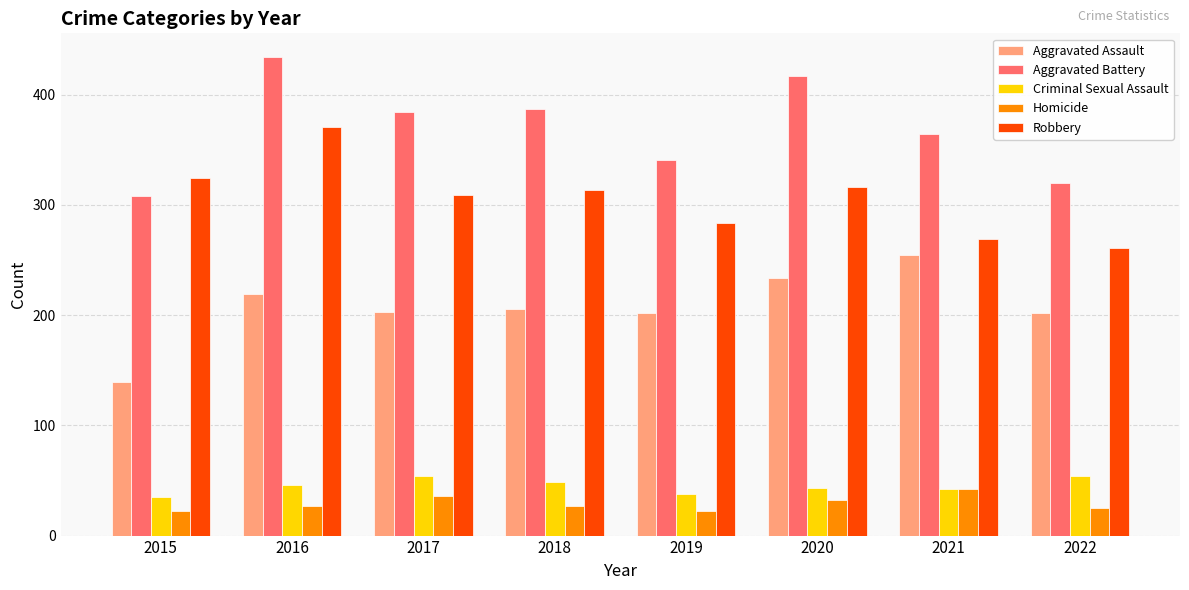

What is the minimum value for Criminal Sexual Assault?

35